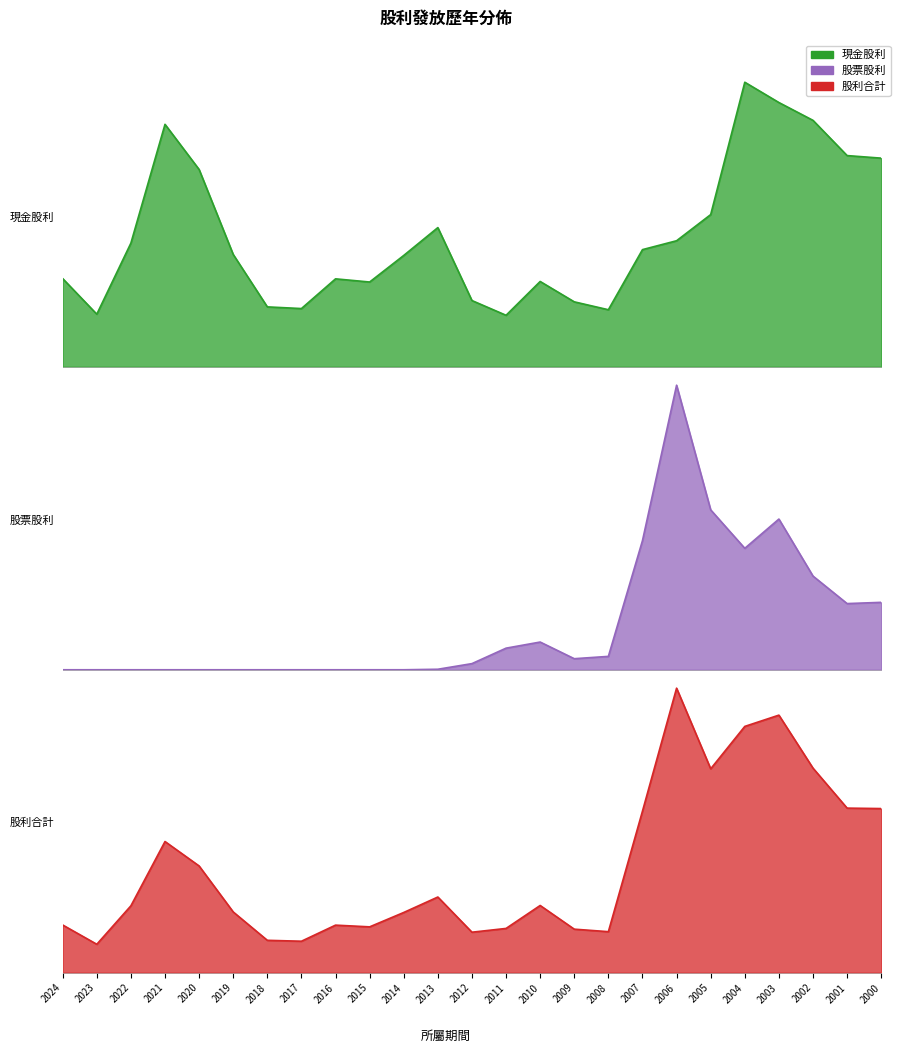

At which label is 股利合計 closest to 1?

2000